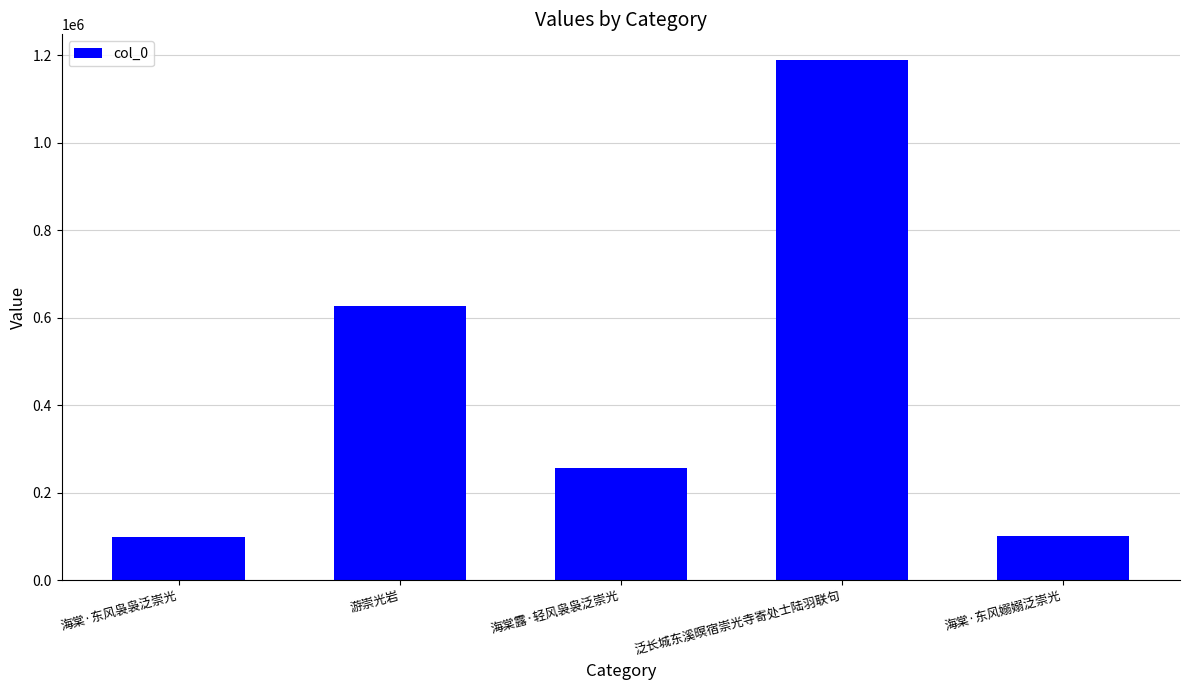

The value at 海棠·东风嫋嫋泛崇光 is 179588. True or false?

False